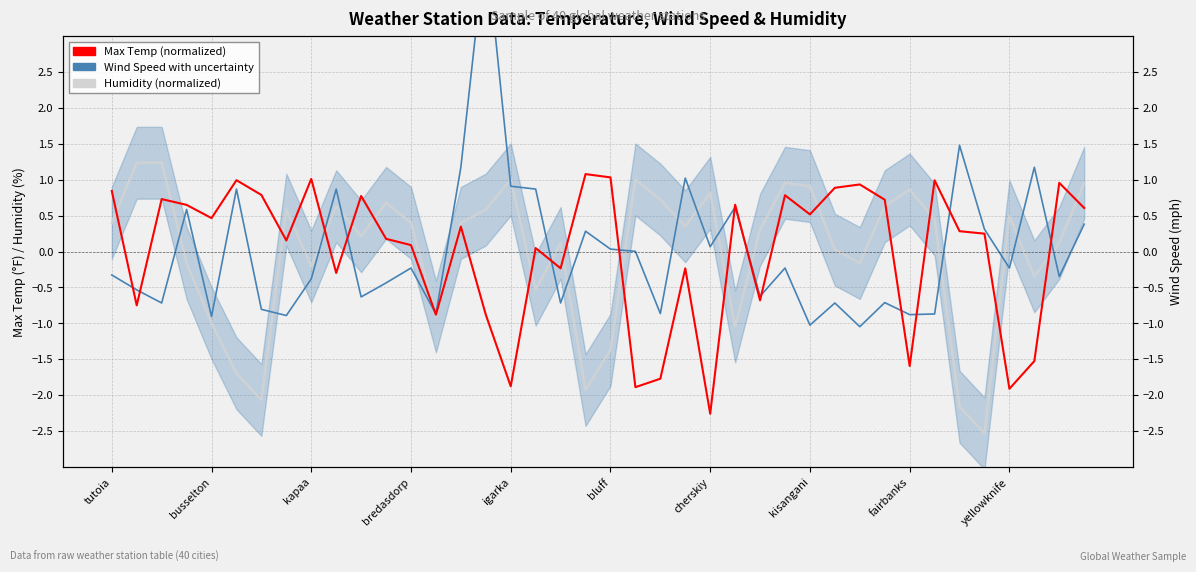

What is the difference between the maximum and minimum values in the Humidity (normalized) series?

3.8